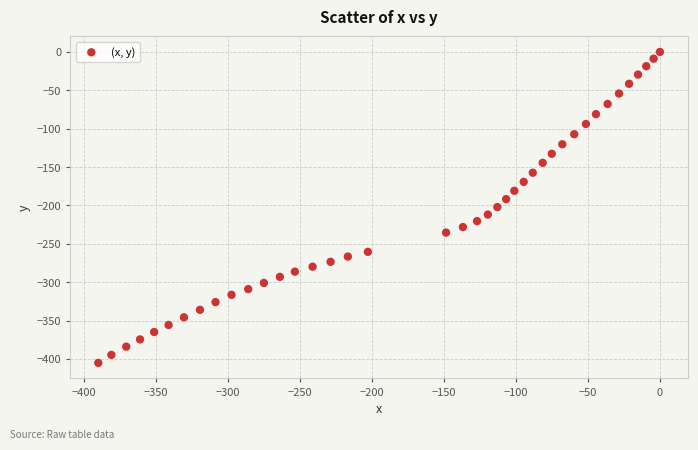

What is the range of X values (max minus min)?

390.0